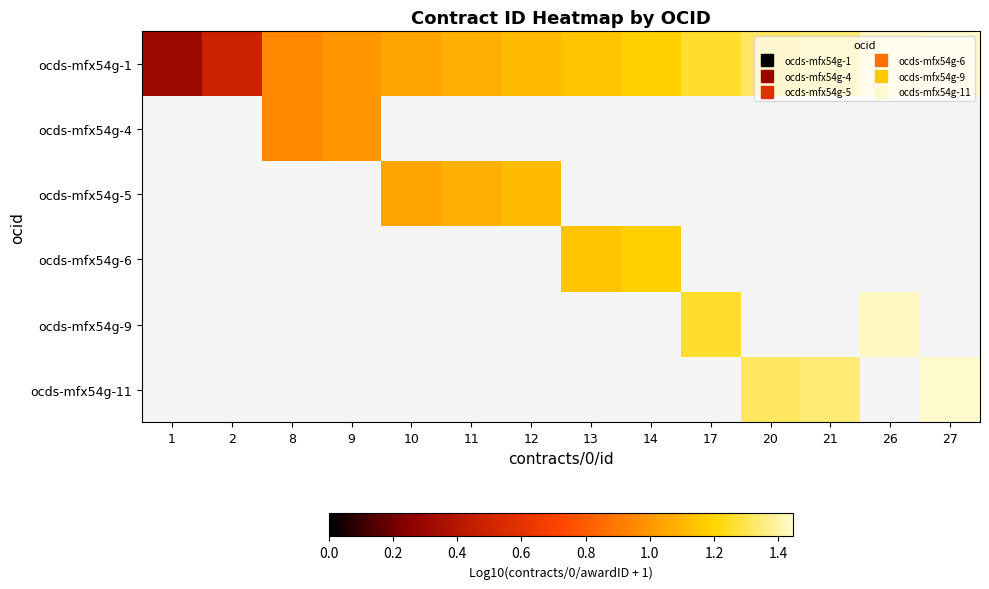

Which label corresponds to the largest value in the chart?

27